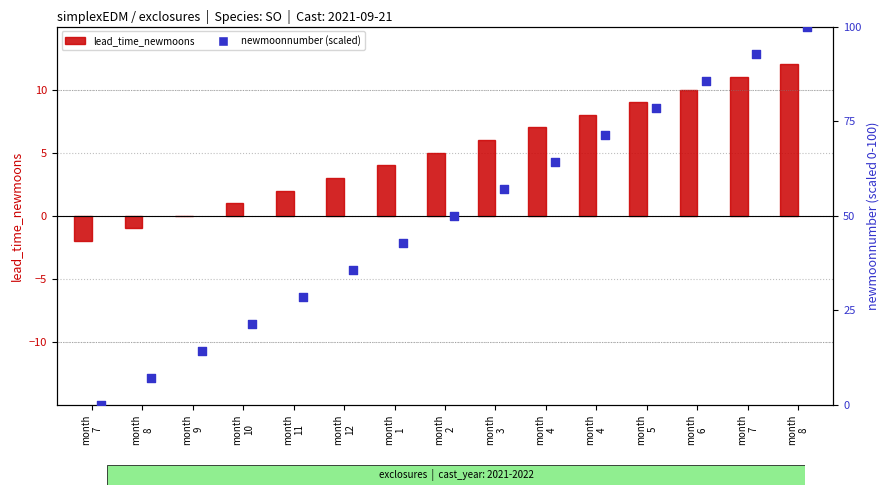

Which series reaches the maximum Y coordinate?

newmoonnumber (scaled)